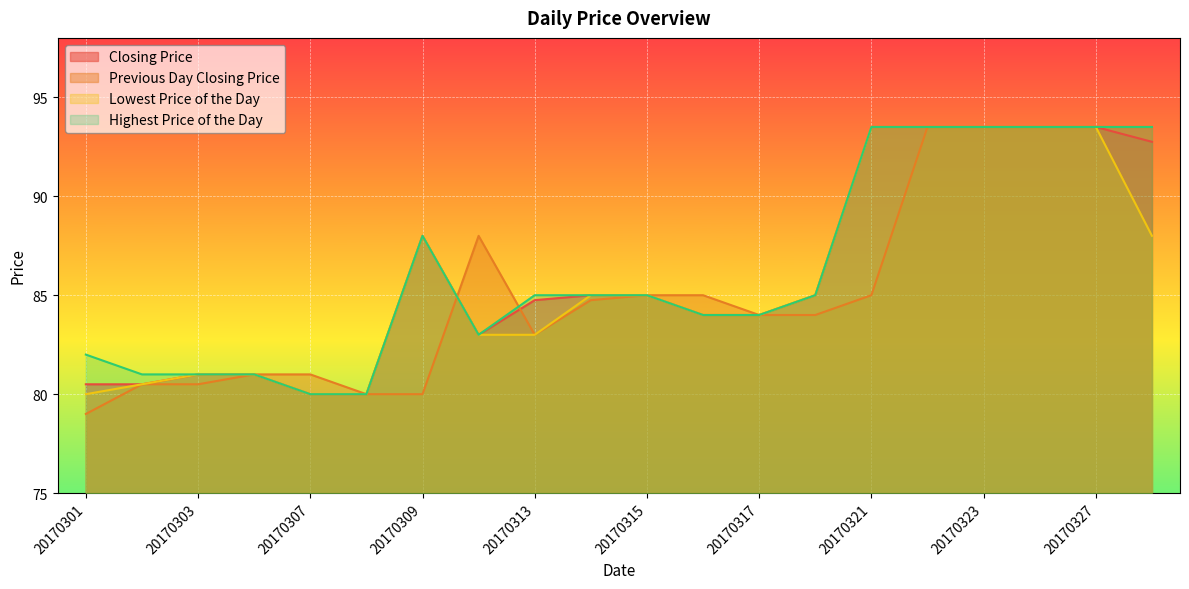

The Closing Price series shows 118.7 at 20170309. True or false?

False